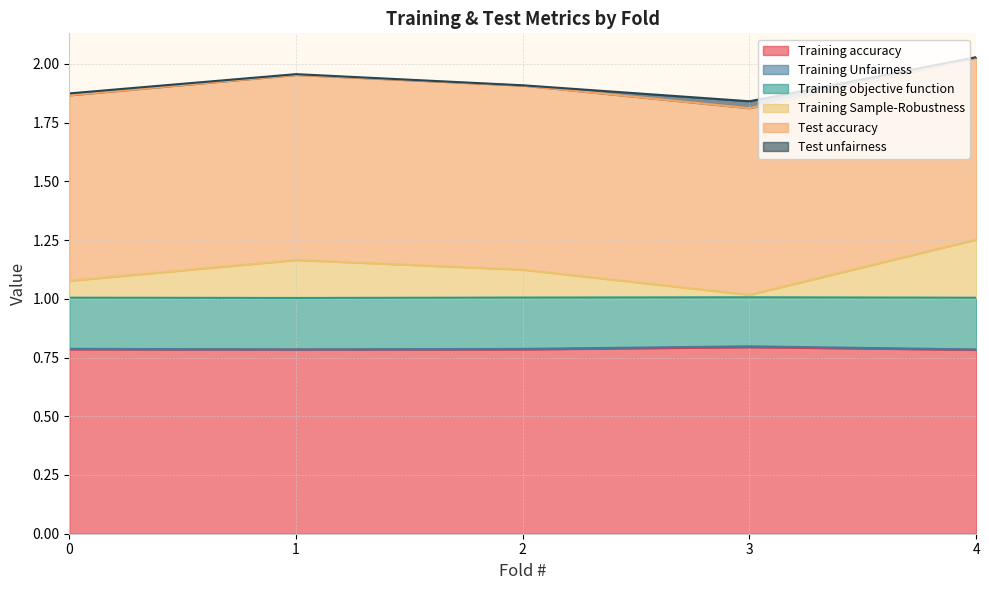

Which series has the largest range (max minus min)?

Training Sample-Robustness